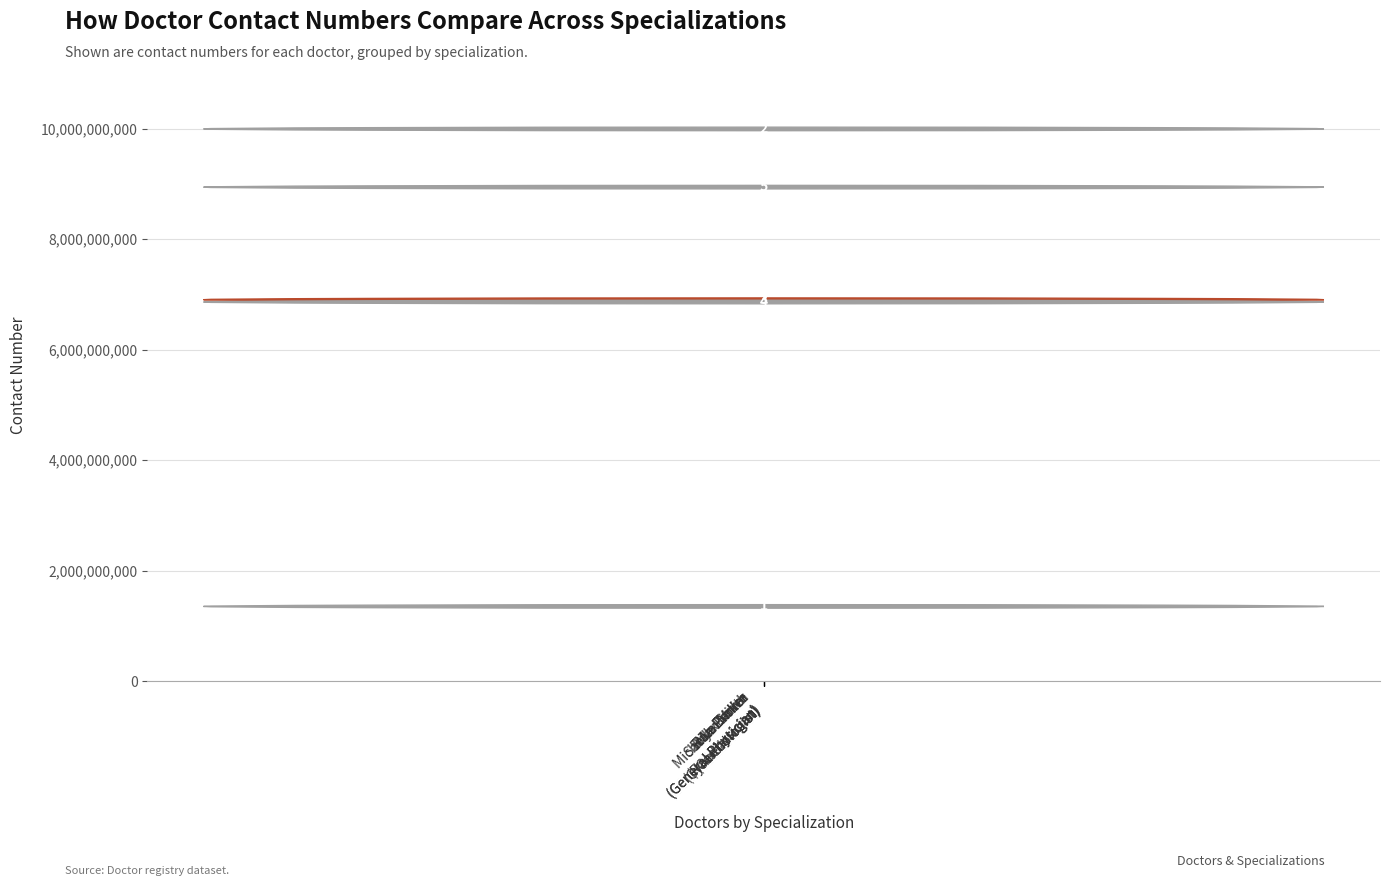

Does the chart contain stacked bars?

No